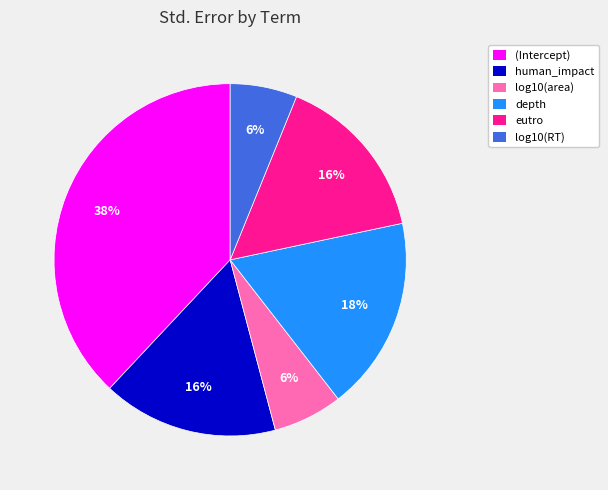

How many slices are in this pie chart?

6